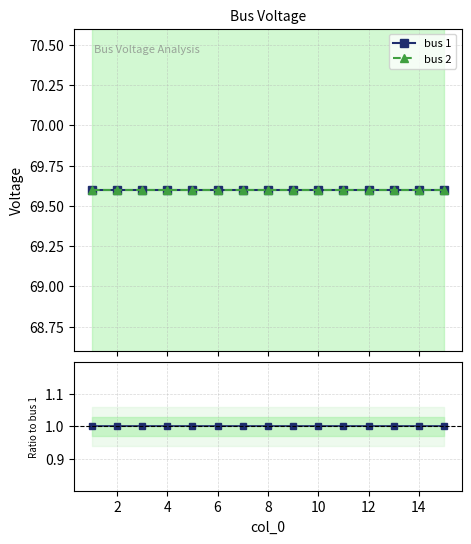

Is it true that bus 2 / bus 1 equals 1.0 at 6?

True